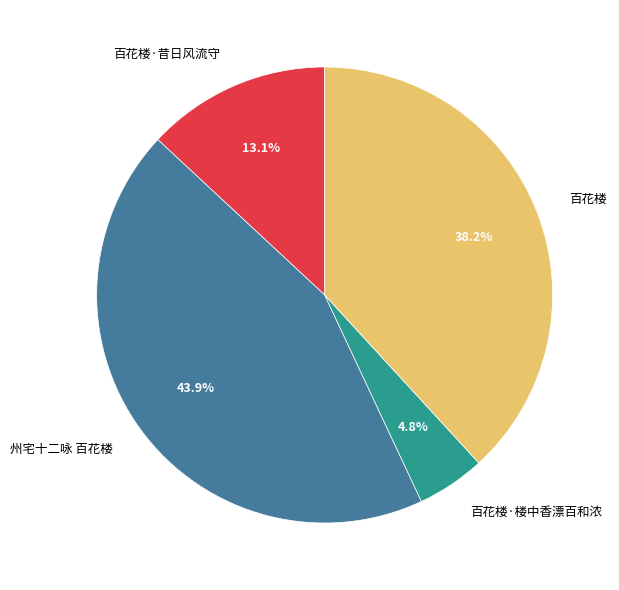

What portion of the pie excludes 百花楼·楼中香漂百和浓?

95.2%